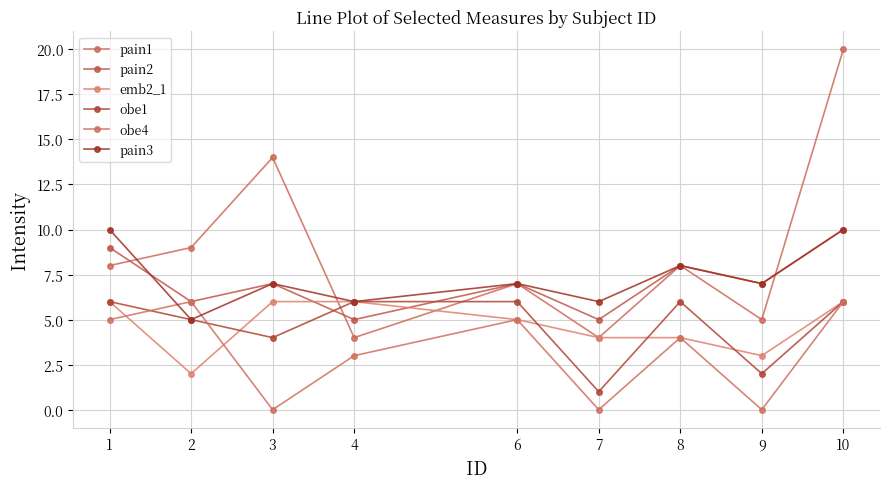

How many distinct data groups are displayed?

6